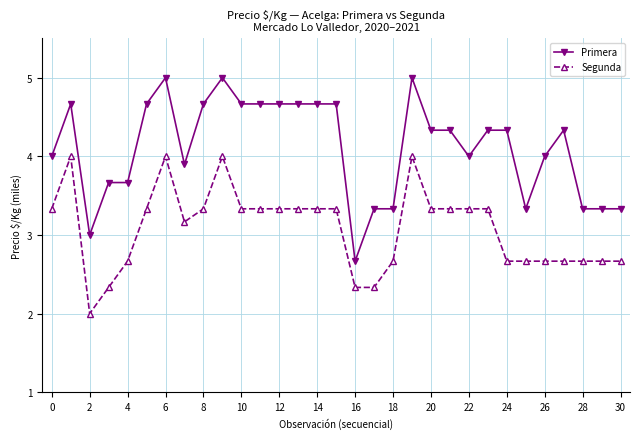

True or false: Primera and Segunda intersect in this chart.

False